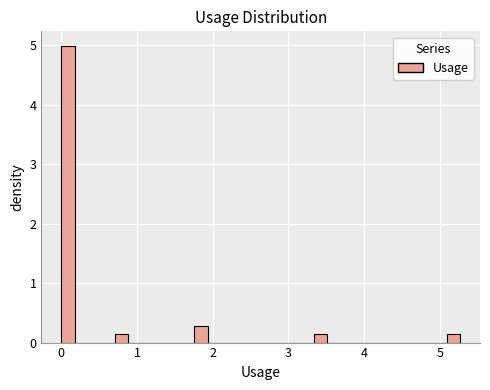

Around what value on the x-axis is the tallest bar? Give the approximate position of its centre, as read against the axis.

0.1